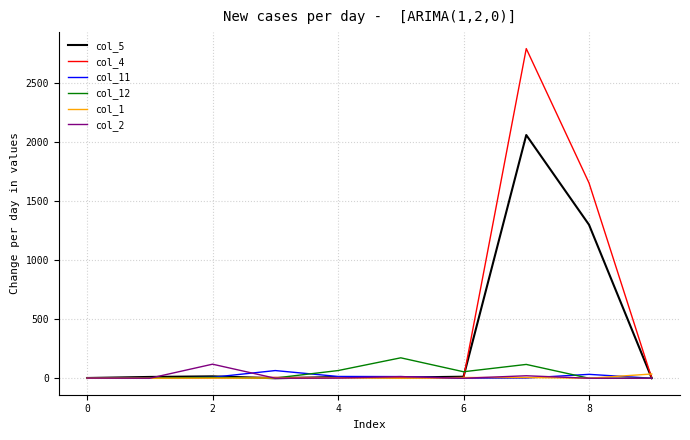

What is the maximum value shown in the chart?

2792